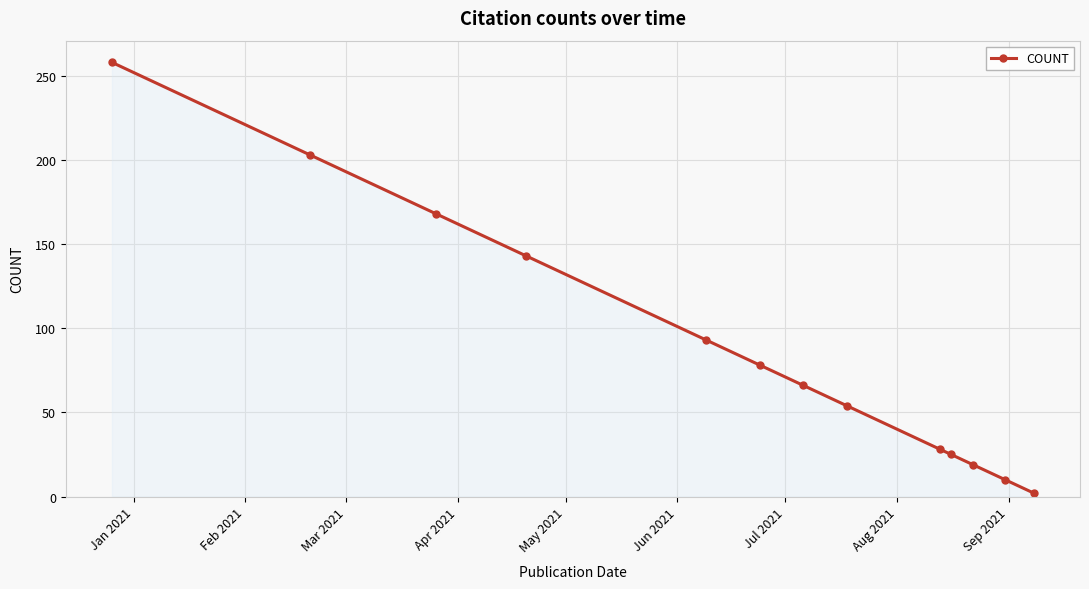

What is the greatest value displayed?

258